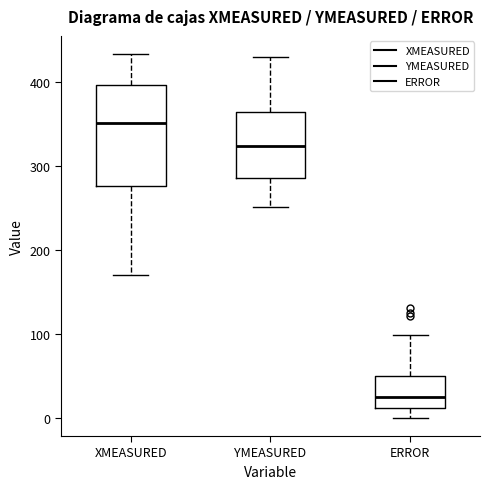

Which box is the tallest, from its lower edge to its upper edge?

XMEASURED